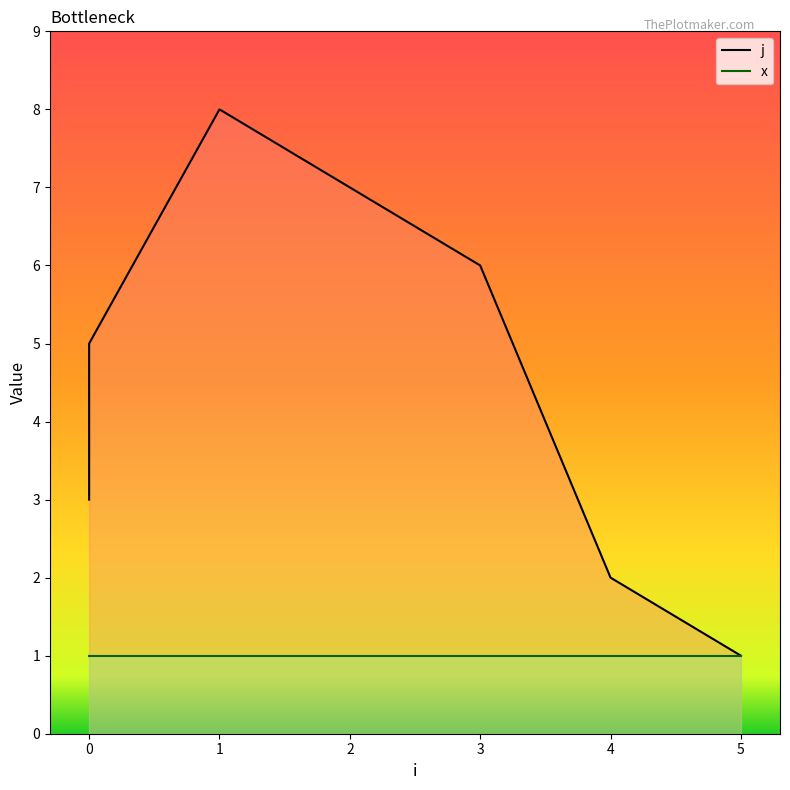

Where is the first local maximum?

1